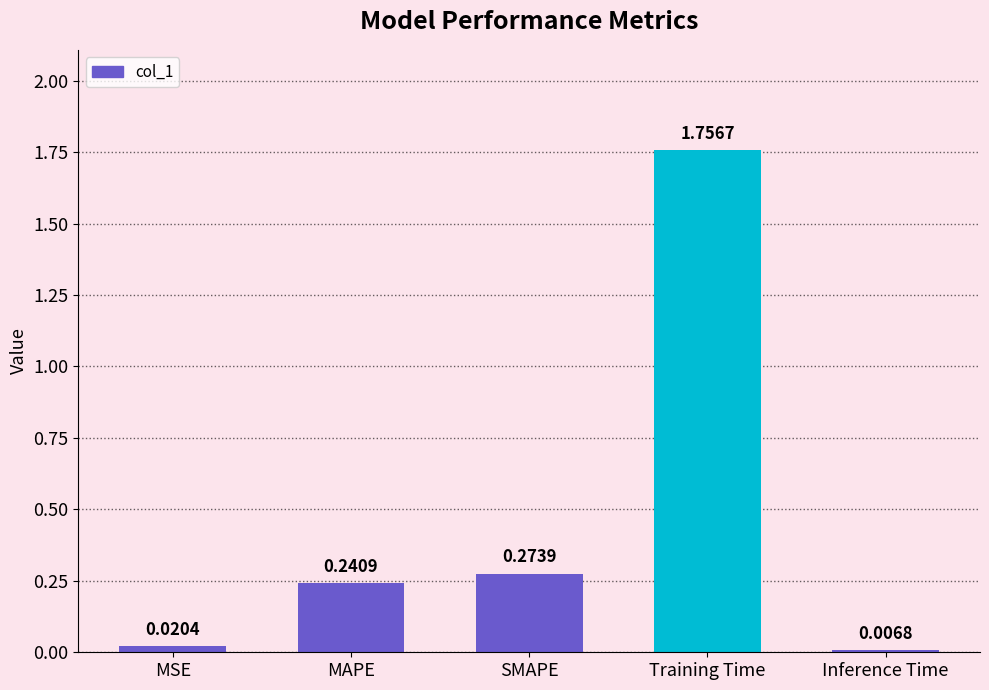

What is the sum of all values?

2.3